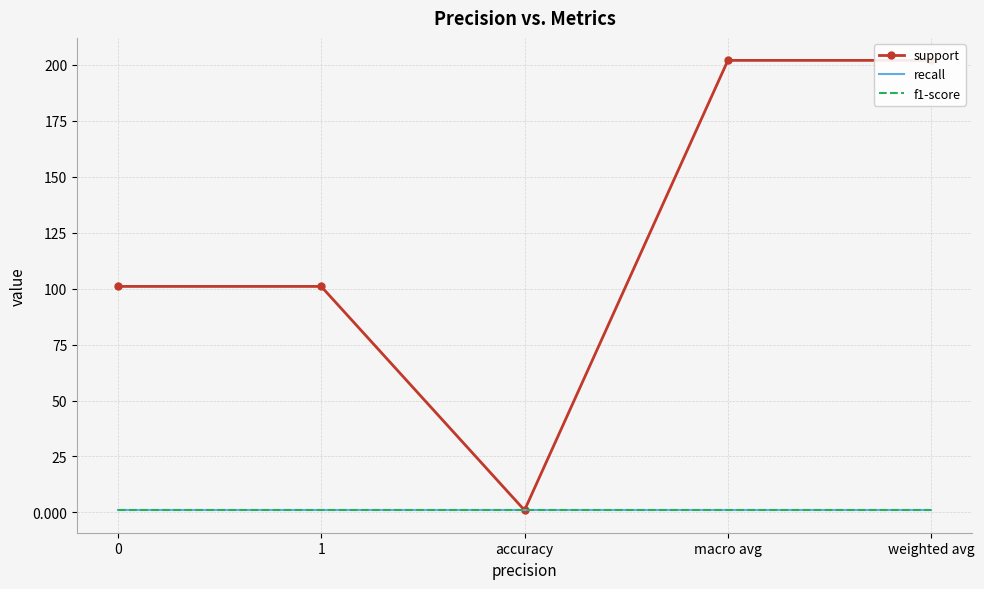

What is the maximum value shown in the chart?

202.0